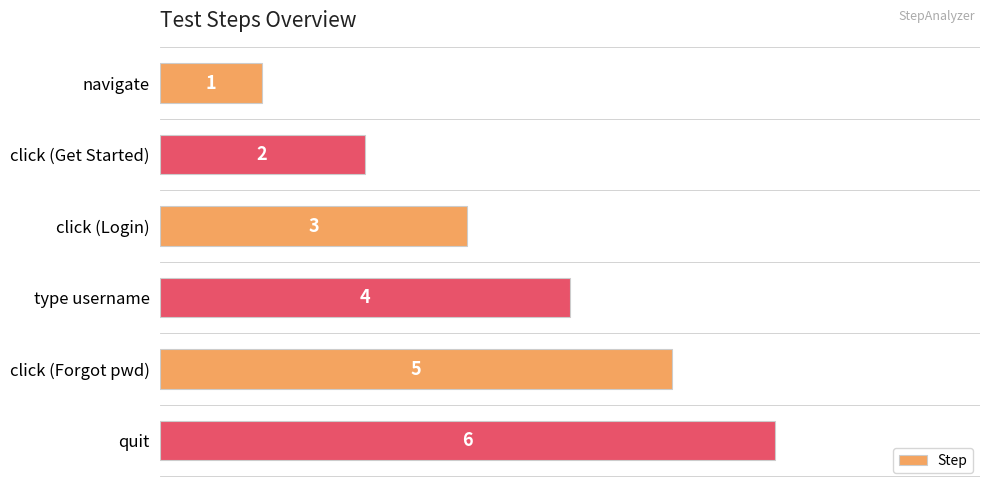

Rank the categories by value from lowest to highest.

navigate, click (Get Started), click (Login), type username, click (Forgot pwd), quit